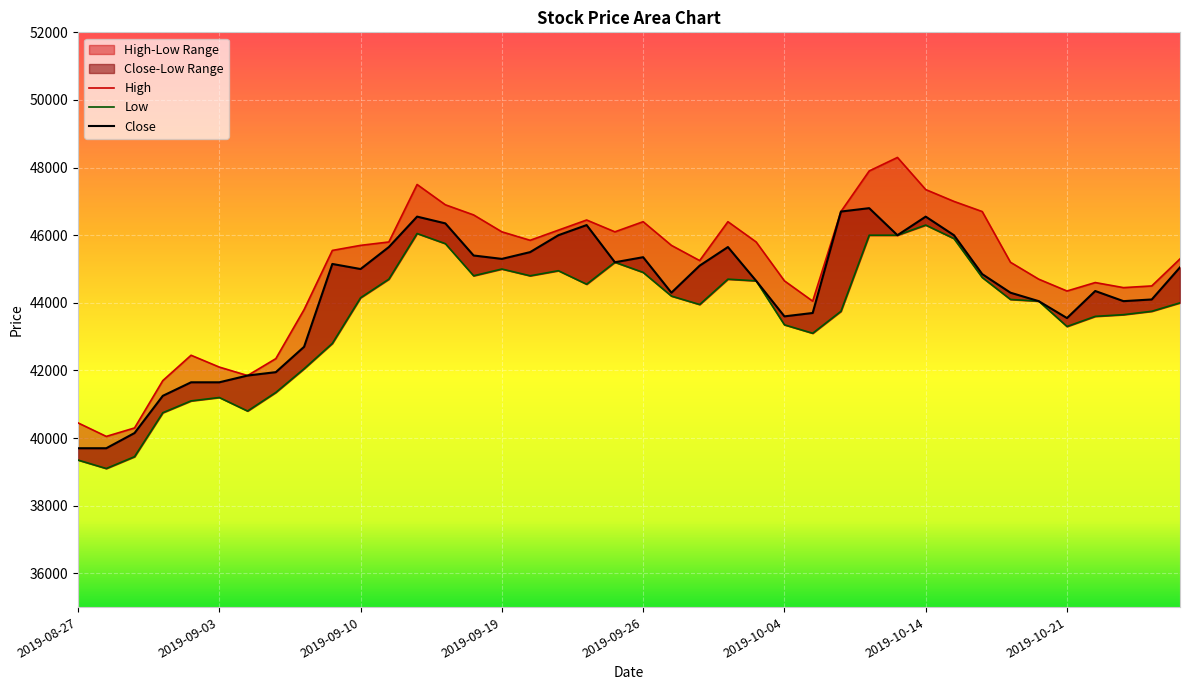

The Low series shows 42800 at 2019-09-09. True or false?

True